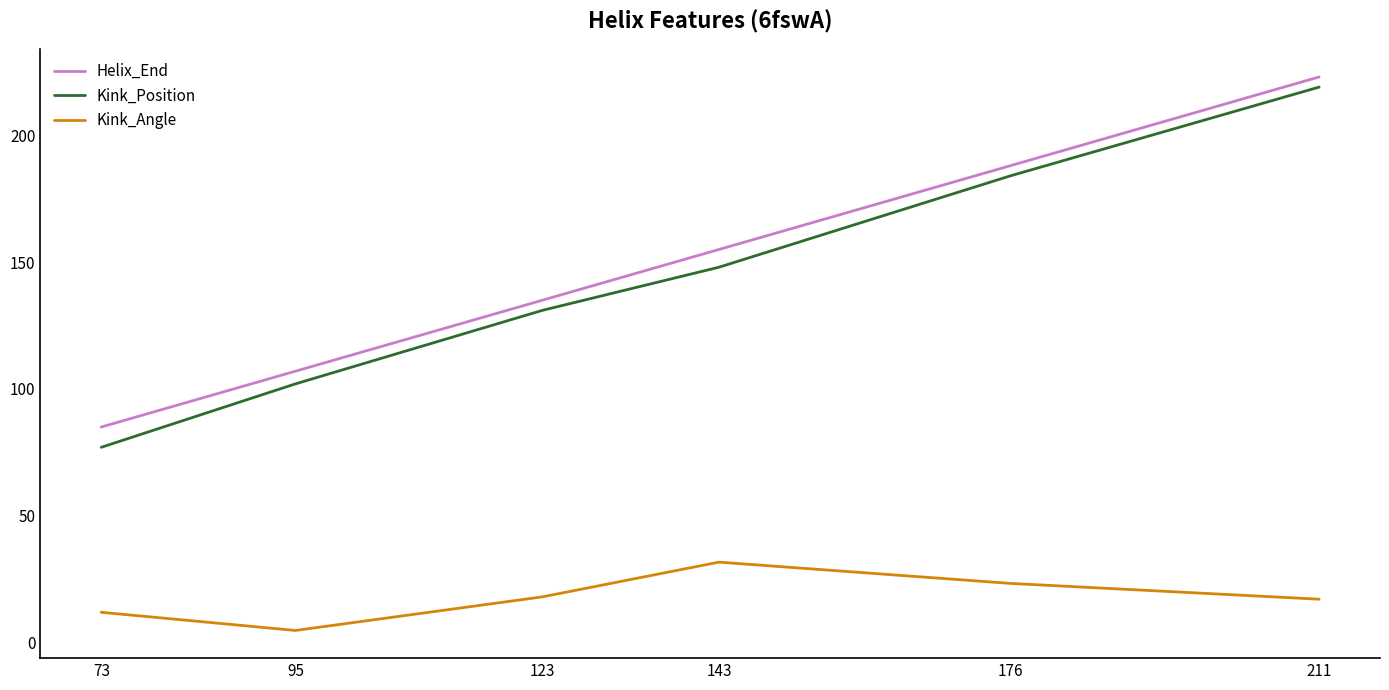

List the series in order of their peak value, lowest first.

Kink_Angle, Kink_Position, Helix_End